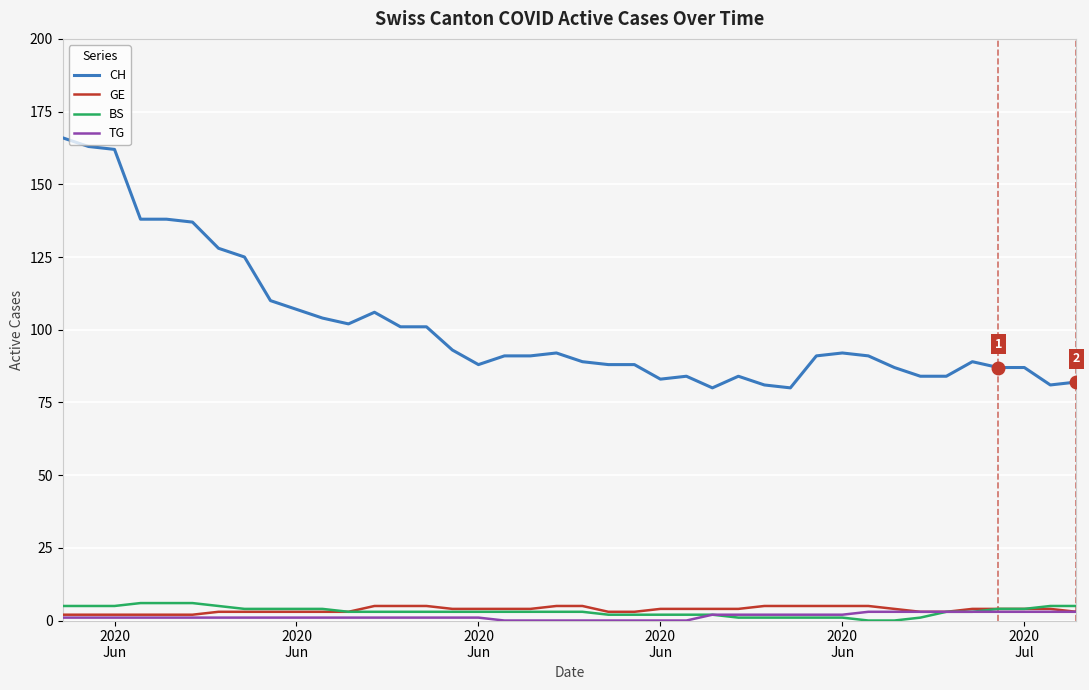

True or false: CH and GE intersect in this chart.

False